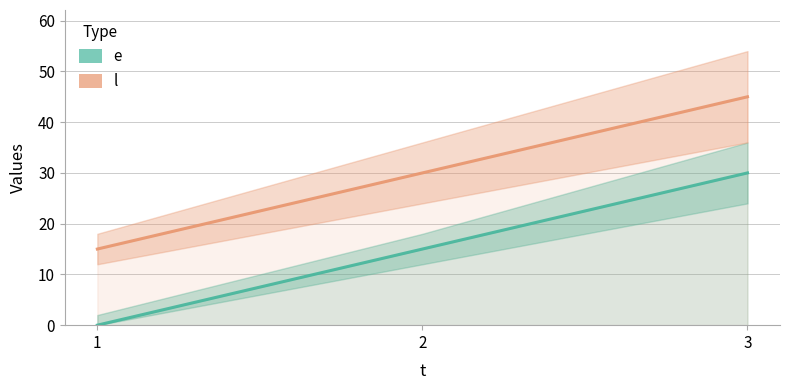

The value of l at 2 is 30. True or false?

True